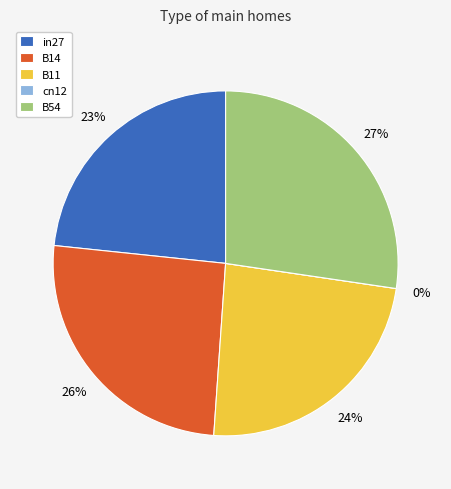

What percentage is NOT represented by B54?

72.7%